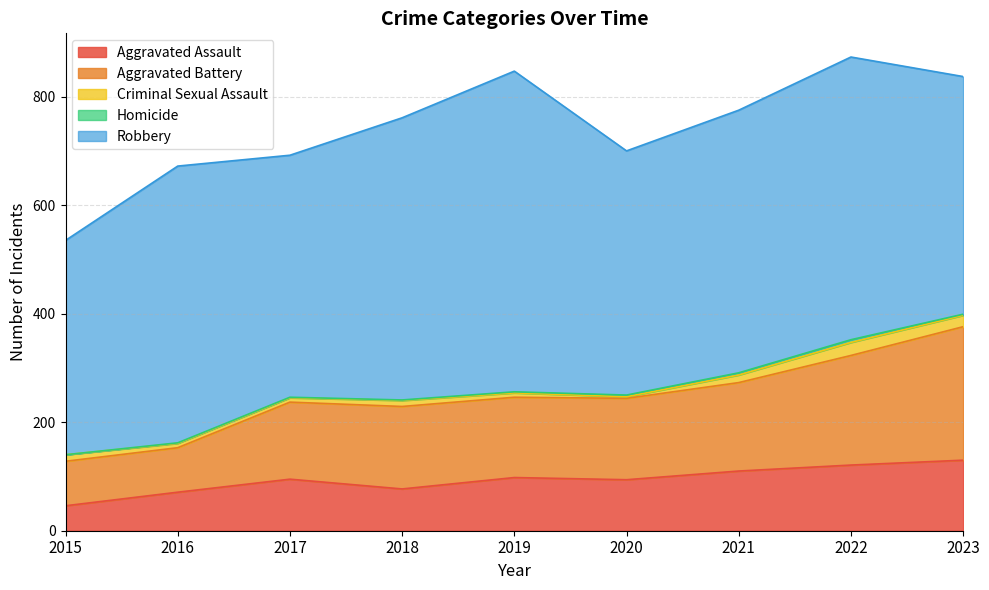

What value does the Aggravated Assault series have at 2019, to the nearest 5?

100